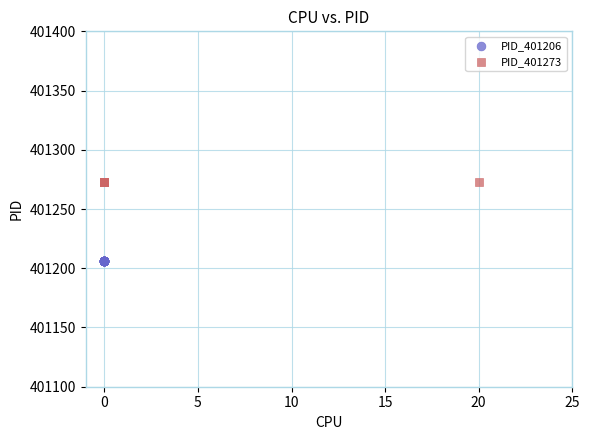

Which series reaches the minimum Y coordinate?

PID_401206